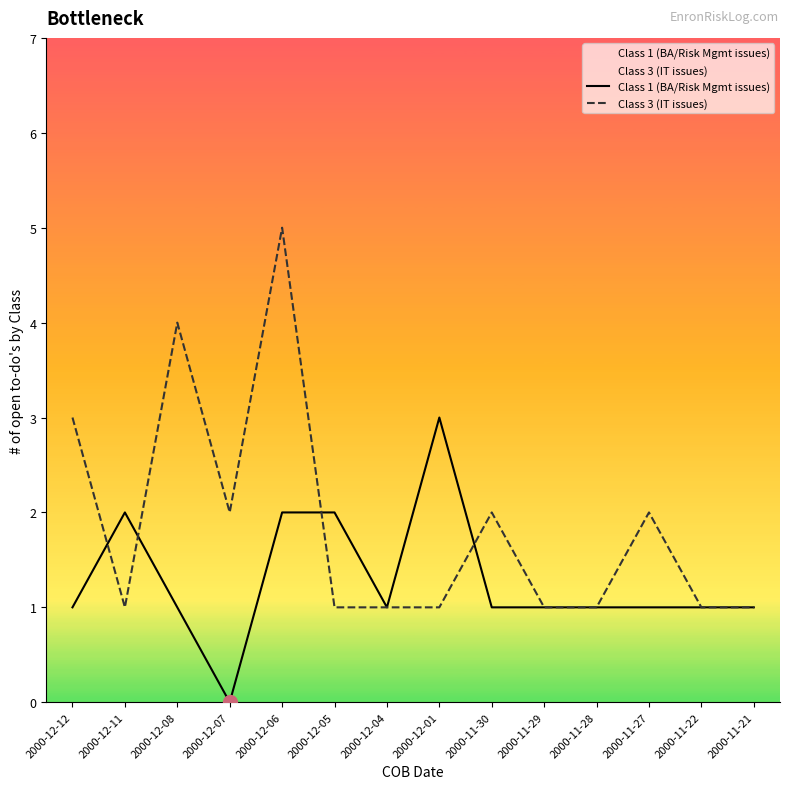

At which label does Class 1 (BA/Risk Mgmt issues) first exceed 1?

2000-12-11